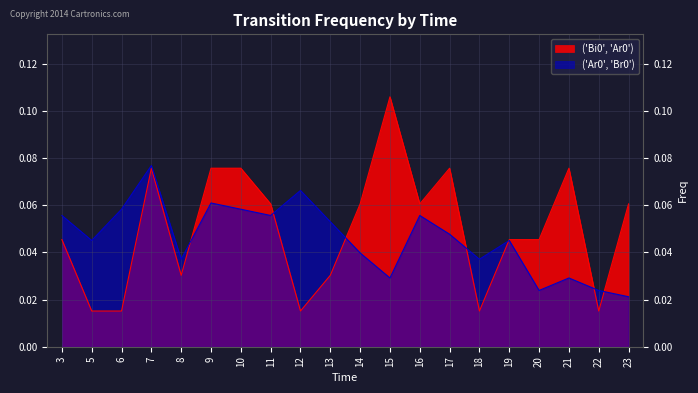

What are all the series names shown in the legend?

('Bi0', 'Ar0'), ('Ar0', 'Br0')